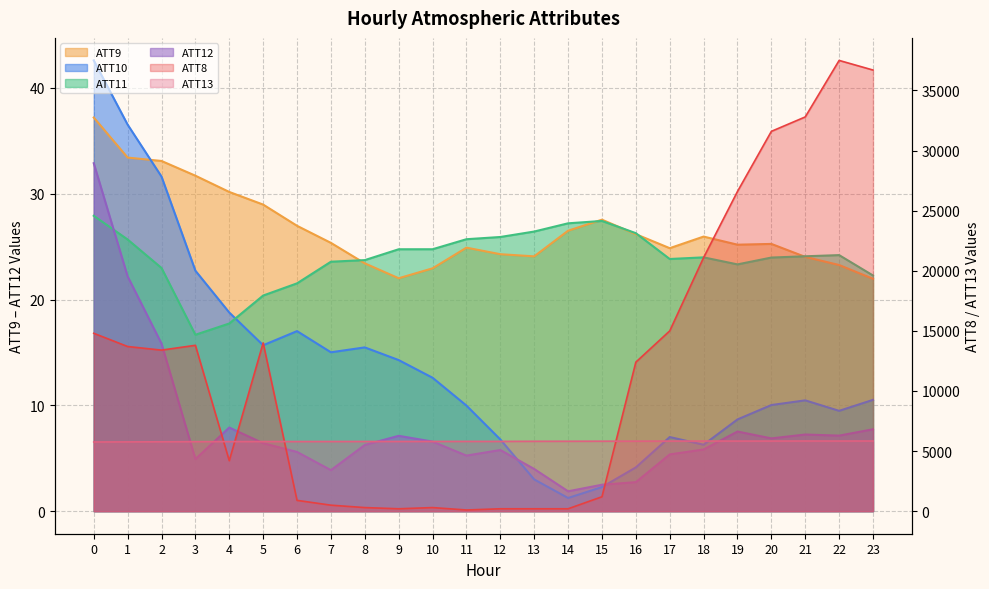

Reading left to right, transcribe all the data shown in this chart.

ATT8: 14800.0	13700.0	13400.0	13800.0	4200.0	14000.0	900.0	500.0	300.0	200.0	300.0	100.0	200.0	200.0	200.0	1200.0	12400.0	15000.0	21100.0	26600.0	31600.0	32800.0	37500.0	36700.0
ATT9: 37.2	33.4	33.1	31.7	30.2	29.0	27.0	25.4	23.4	22.0	23.0	24.9	24.3	24.1	26.5	27.6	26.2	24.9	26.0	25.2	25.3	24.0	23.3	22.0
ATT10: 42.6	36.5	31.6	22.7	18.8	15.7	17.0	15.0	15.5	14.3	12.6	10.0	6.8	3.0	1.2	2.3	4.1	7.0	6.3	8.7	10.0	10.5	9.5	10.5
ATT11: 27.9	25.7	23.0	16.7	17.7	20.4	21.5	23.6	23.7	24.8	24.8	25.7	25.9	26.4	27.2	27.4	26.3	23.8	24.0	23.3	24.0	24.1	24.2	22.3
ATT12: 32.9	22.2	15.8	4.9	7.9	6.4	5.6	3.9	6.3	7.1	6.6	5.3	5.8	4.0	1.9	2.5	2.7	5.4	5.8	7.5	6.9	7.2	7.1	7.7
ATT13: 5756.0	5764.1	5772.5	5782.8	5788.8	5792.2	5794.9	5798.6	5800.1	5801.1	5803.7	5807.4	5806.2	5816.1	5818.9	5823.1	5825.8	5831.5	5834.3	5832.0	5834.2	5837.6	5836.0	5838.2